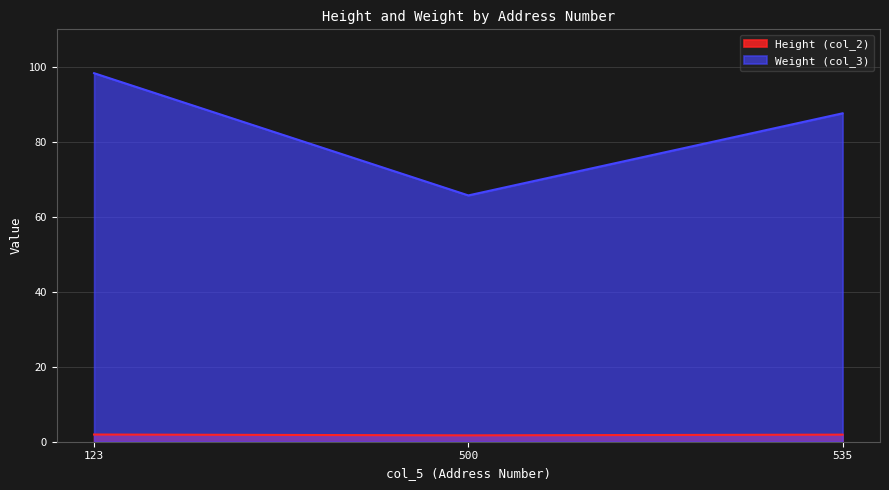

What is the difference between the Weight (col_3) values at 123 and 535?

10.7